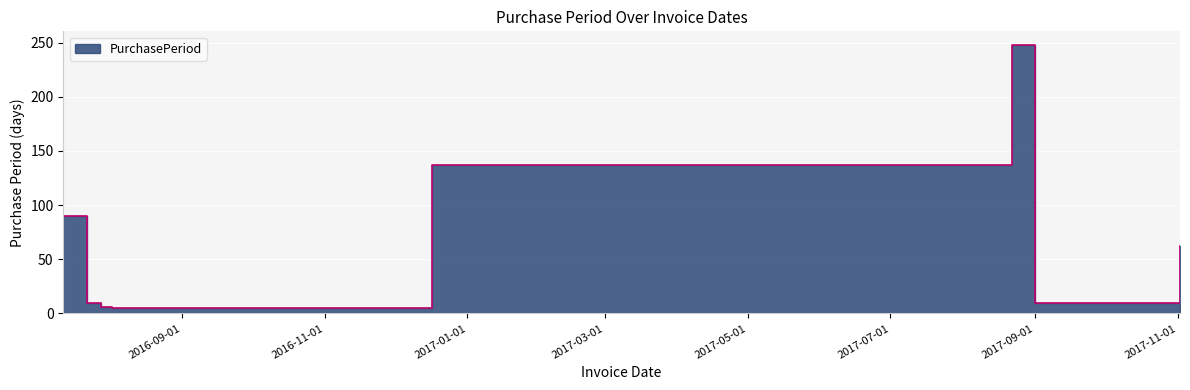

Rank the categories by value from lowest to highest.

2016-08-02, 2016-07-28, 2016-07-22, 2017-09-01, 2017-11-02, 2016-07-12, 2016-12-17, 2017-08-22